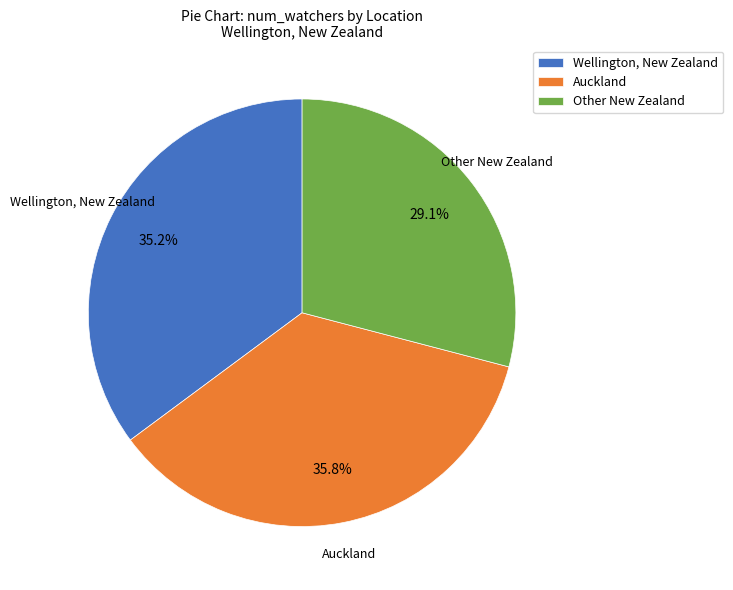

What is the ratio of the value at Wellington, New Zealand to the value at Auckland?

1.0